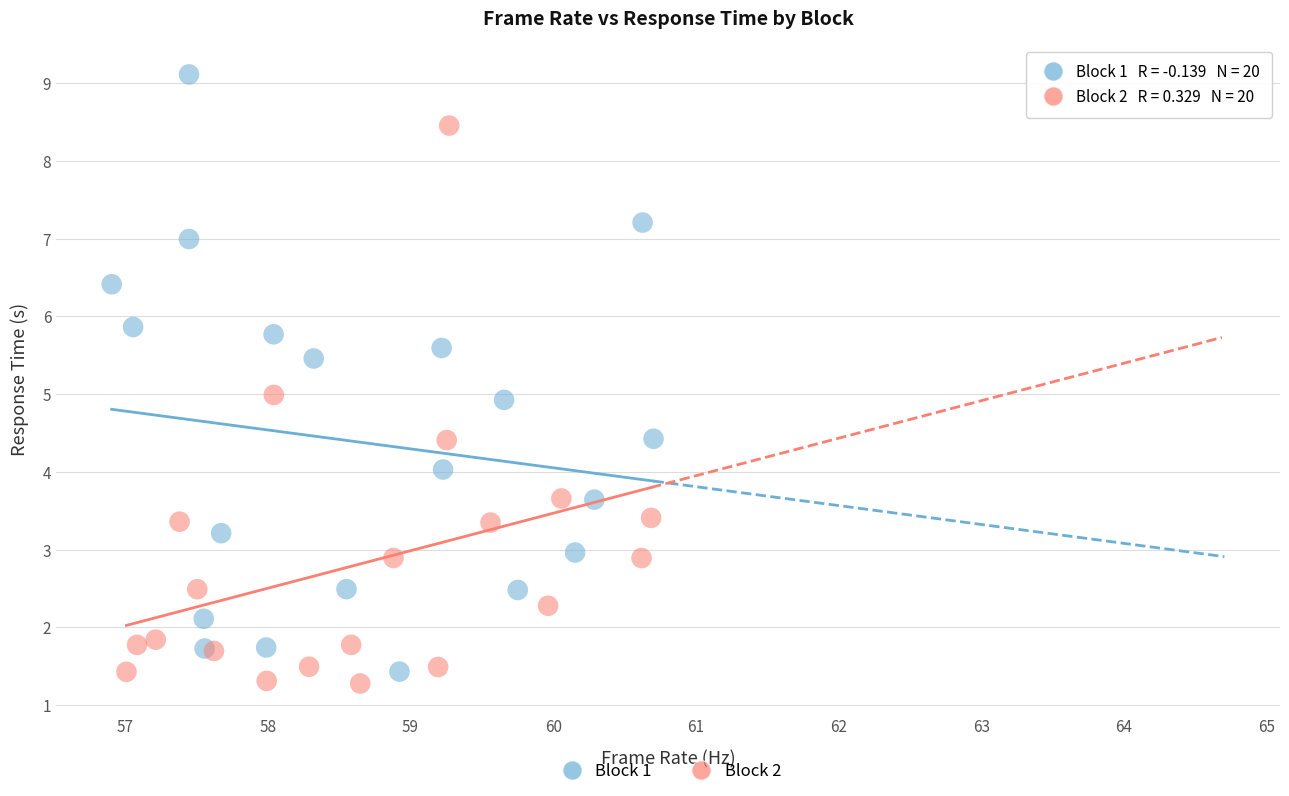

Which series has the widest spread of Y values?

Block 1